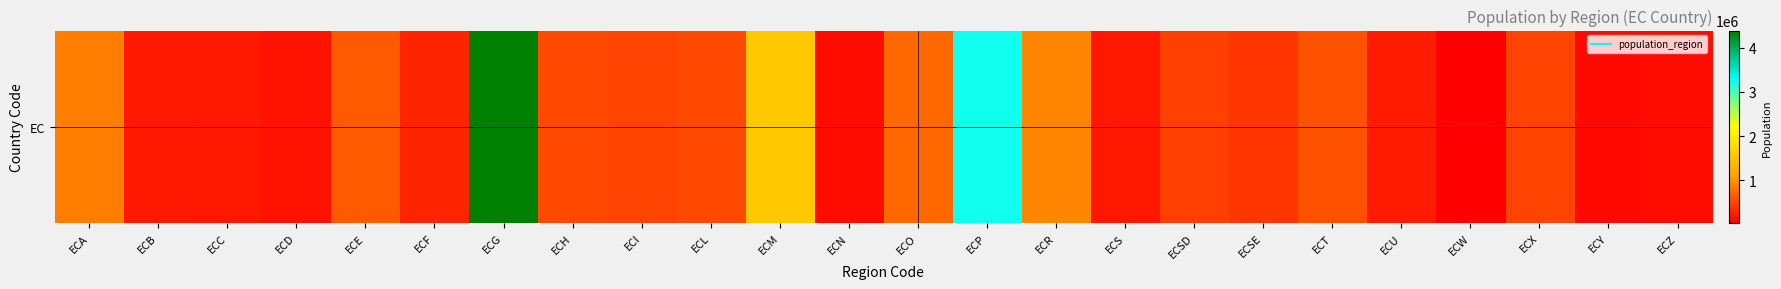

What is the ratio of the value at ECX to the value at ECT?

0.8